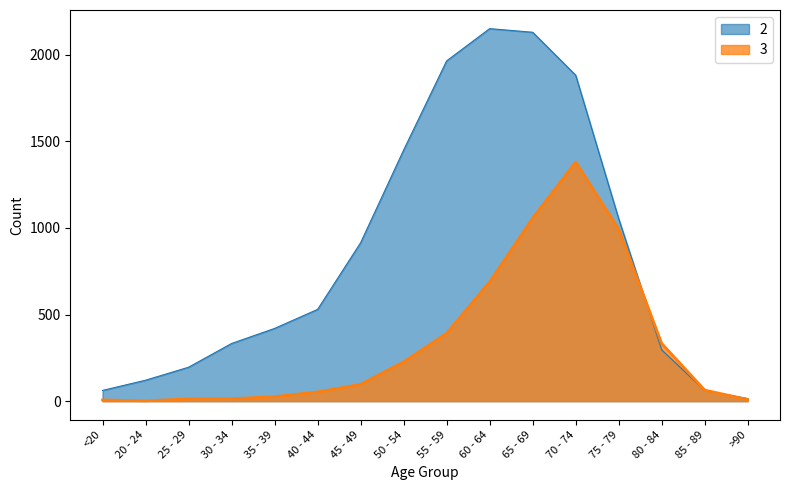

True or false: 2 has a value of 2140 at 50 - 54.

False